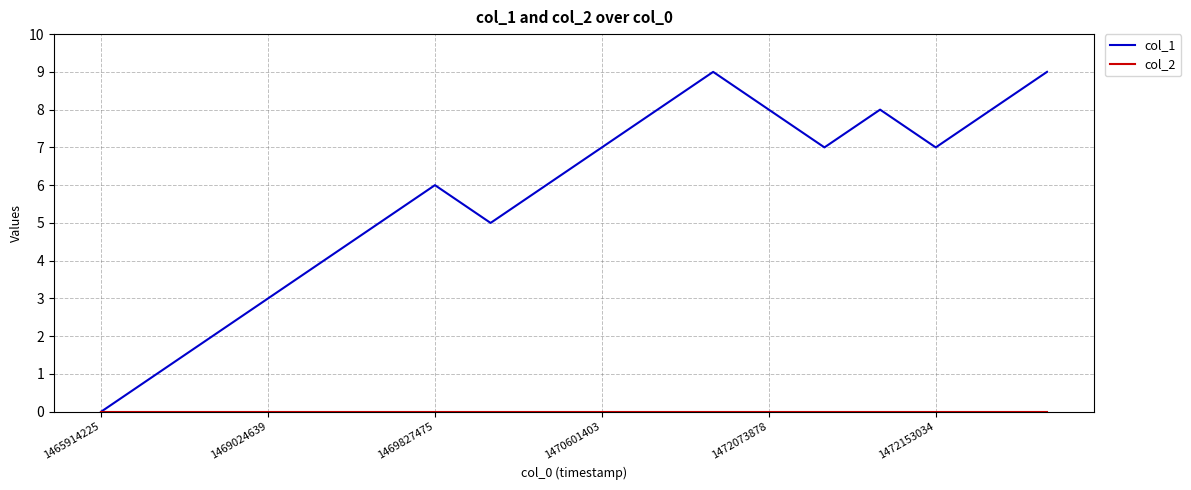

What is the maximum value shown in the chart?

9